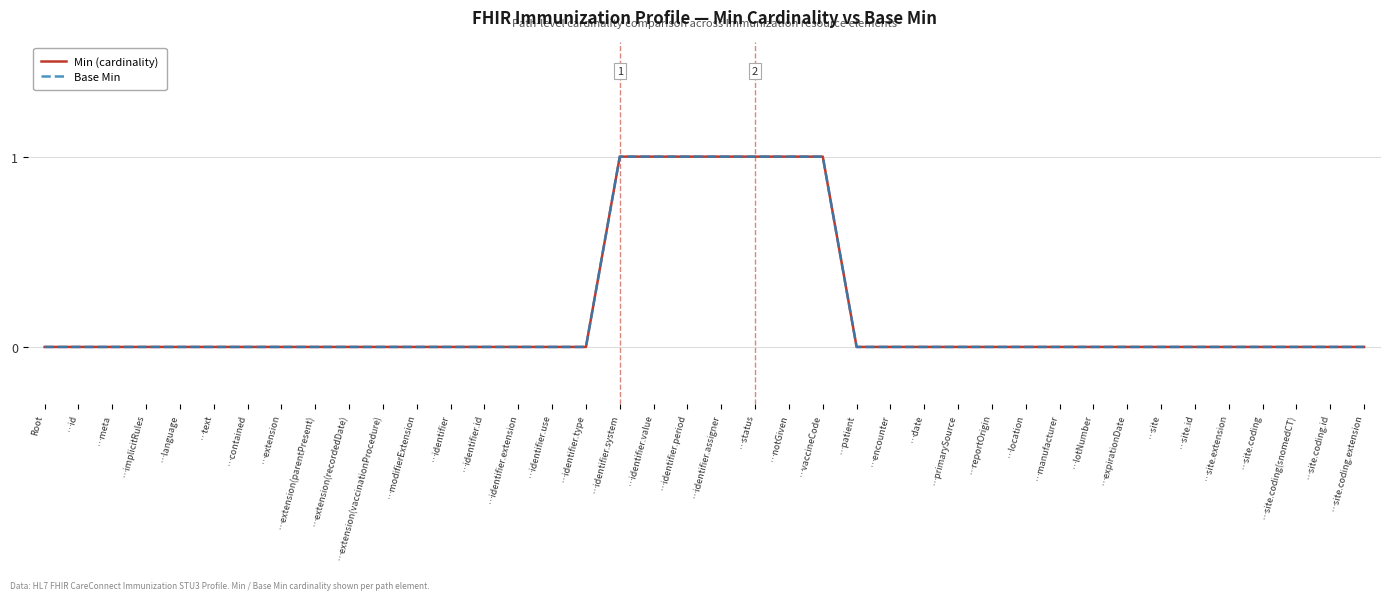

List the series in order of their peak value, lowest first.

Min (cardinality), Base Min